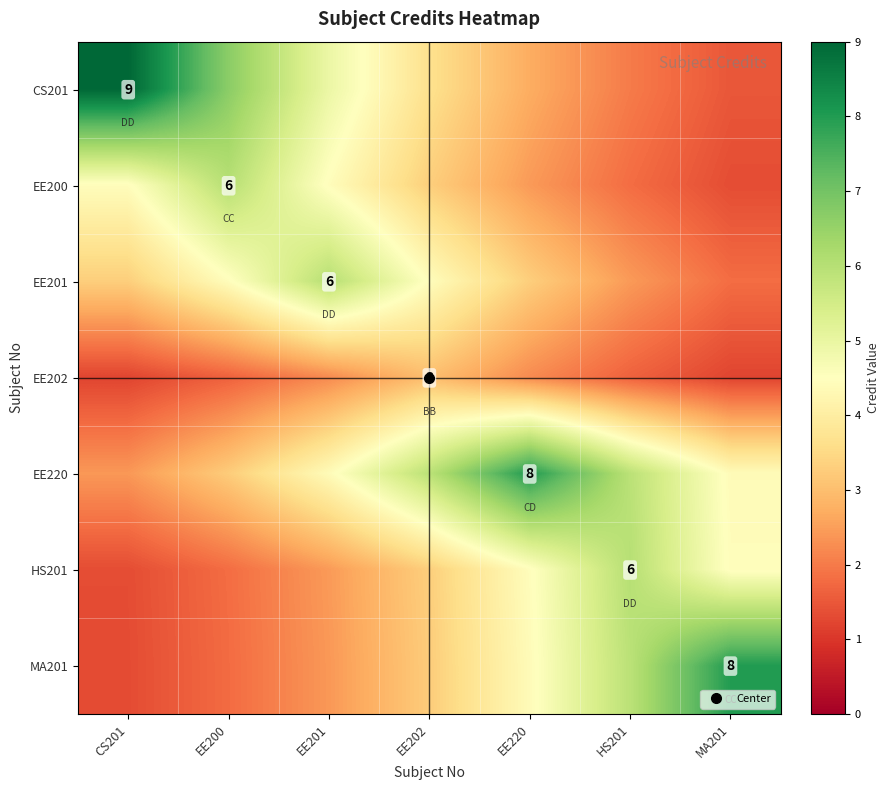

Which has a higher value, EE200 or EE202?

EE200